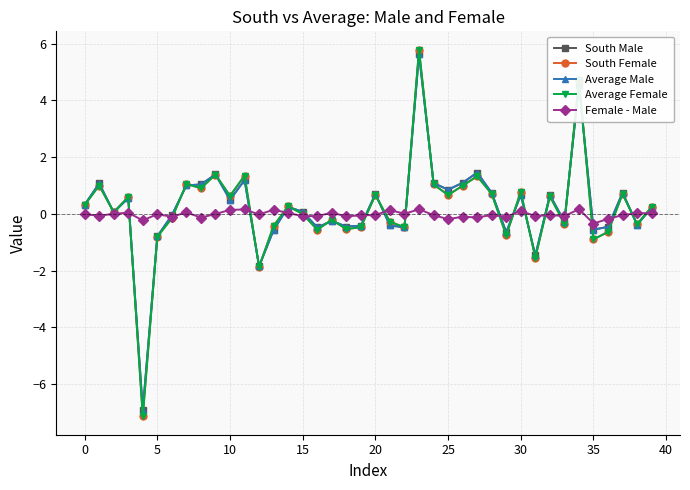

Is this an area chart (filled region under the line)?

No